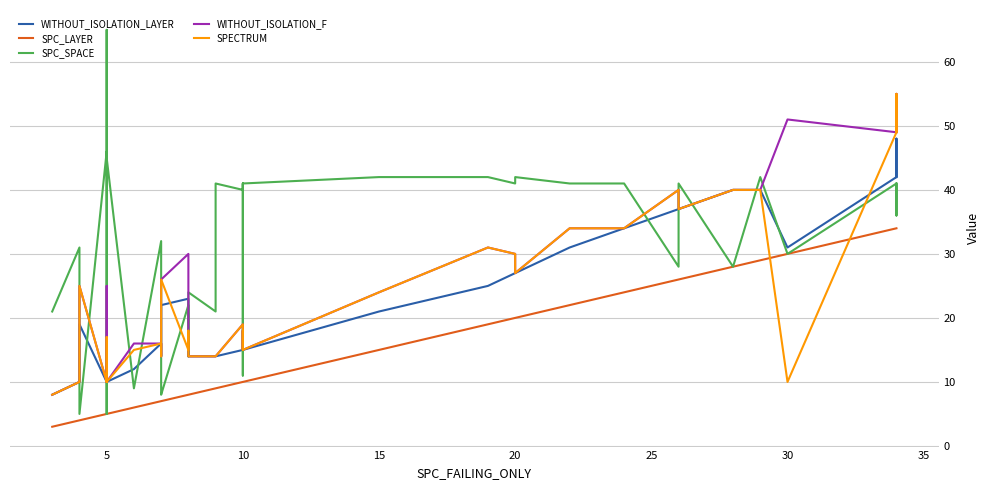

What are all the series names shown in the legend?

WITHOUT_ISOLATION_LAYER, SPC_LAYER, SPC_SPACE, WITHOUT_ISOLATION_F, SPECTRUM